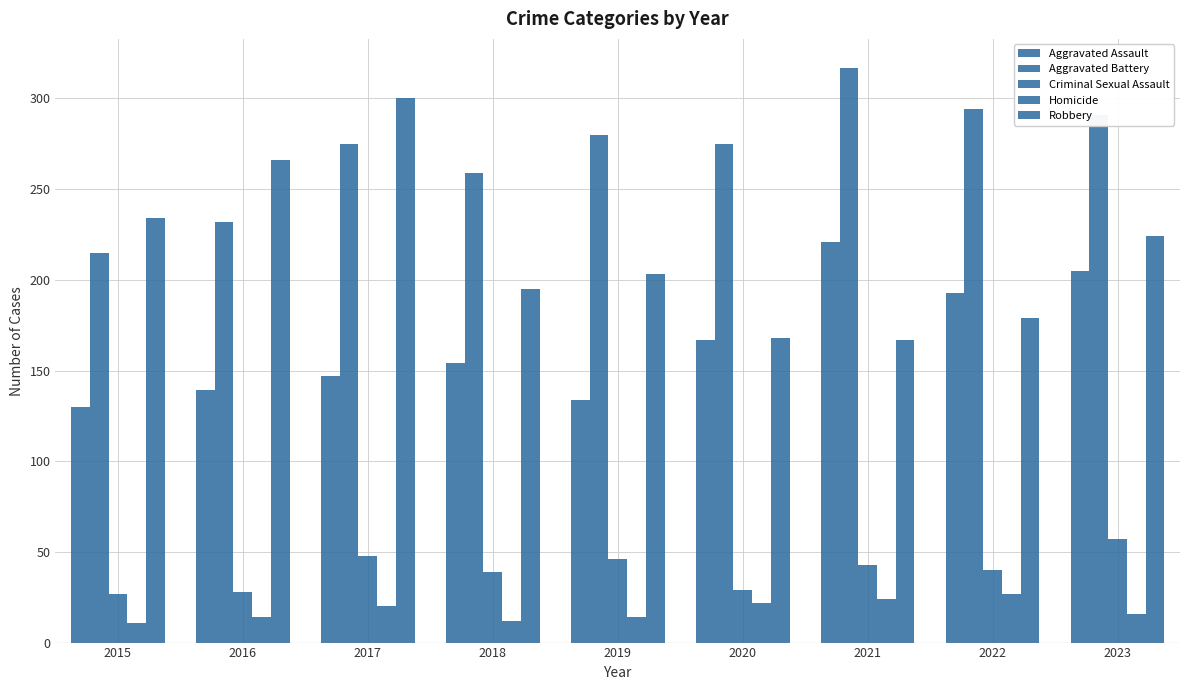

What is the value of the Aggravated Assault bar at the 5th from the left?

134